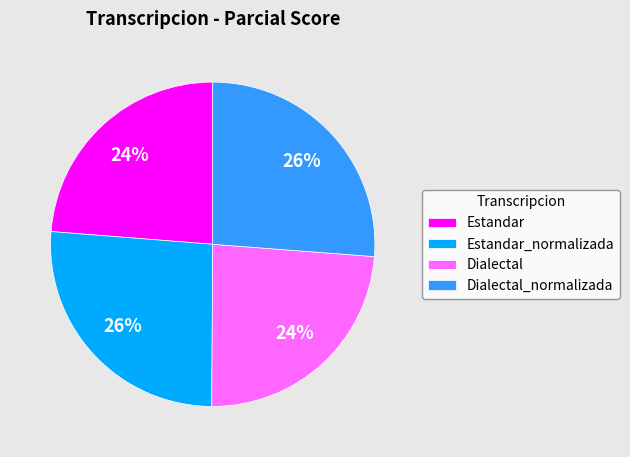

True or false: Estandar_normalizada accounts for 26% of the total.

True